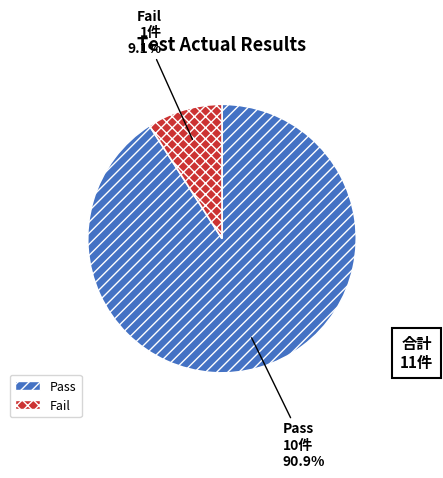

How many segments does this pie chart have?

2